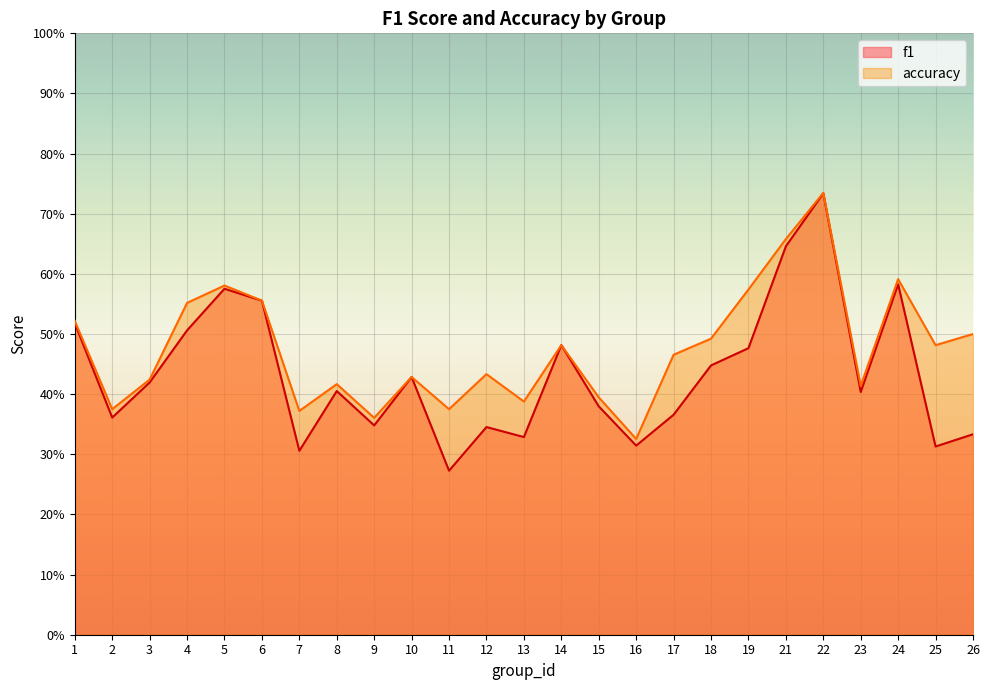

What is the value of the accuracy point at the 11th from the left?

0.4